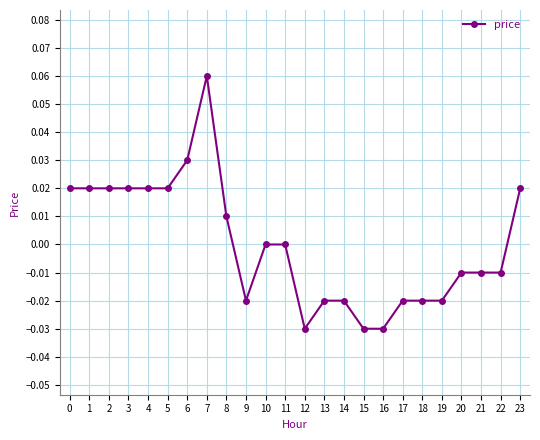

True or false: the data shows 0.0 at 3.

True